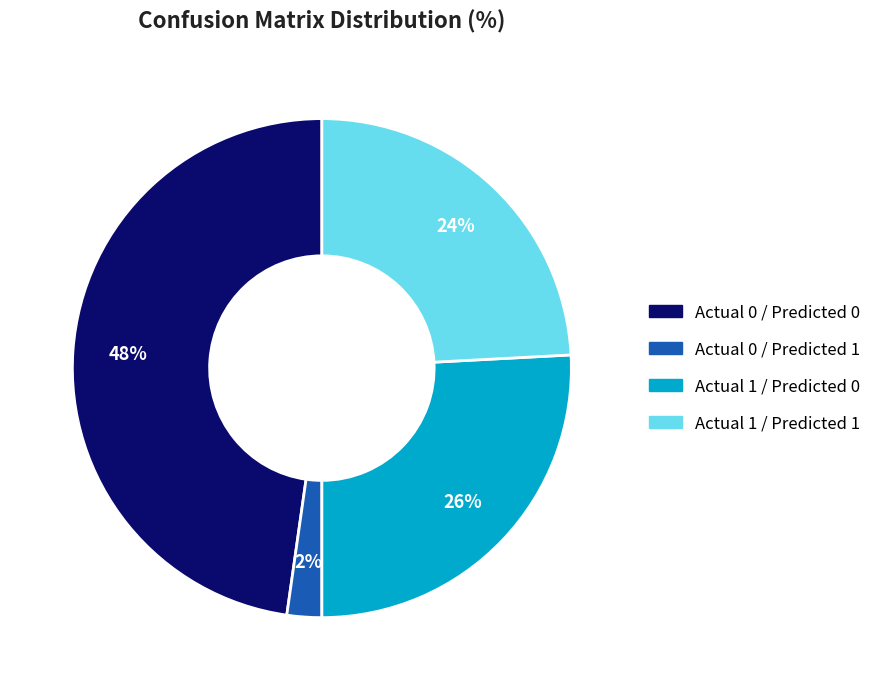

To the nearest percent, what percentage of the pie is Actual 0 / Predicted 0?

48%